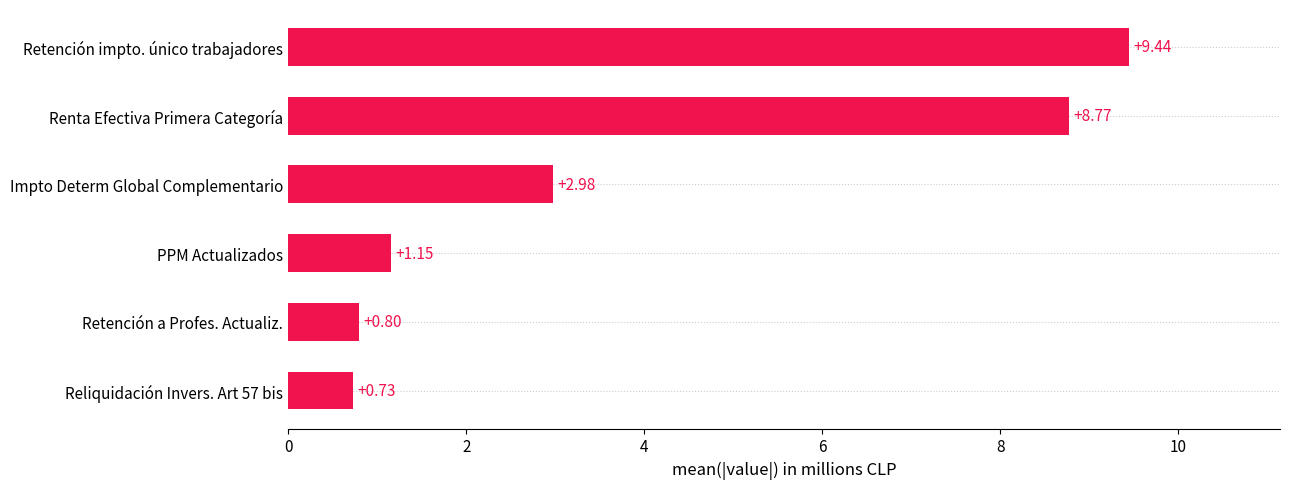

Which has a higher value, Retención a Profes. Actualiz. or Reliquidación Invers. Art 57 bis?

Retención a Profes. Actualiz.